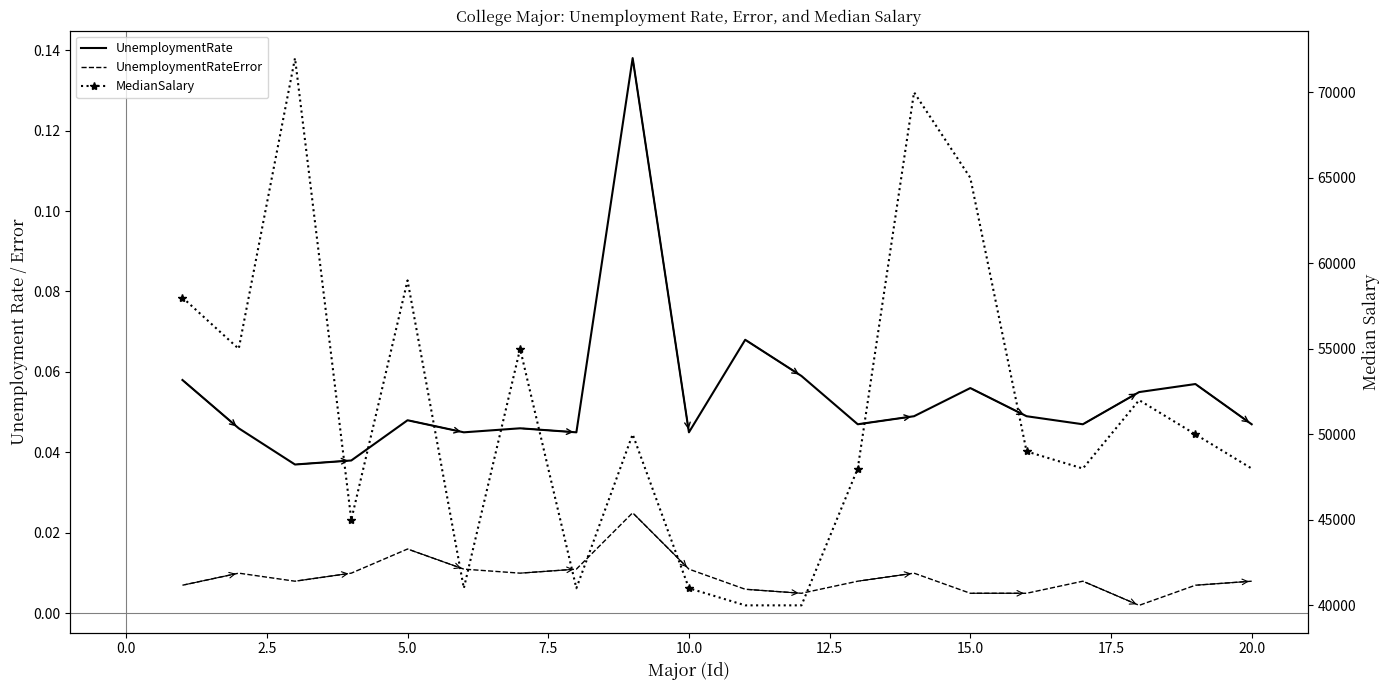

What are all the series names shown in the legend?

UnemploymentRate, UnemploymentRateError, MedianSalary